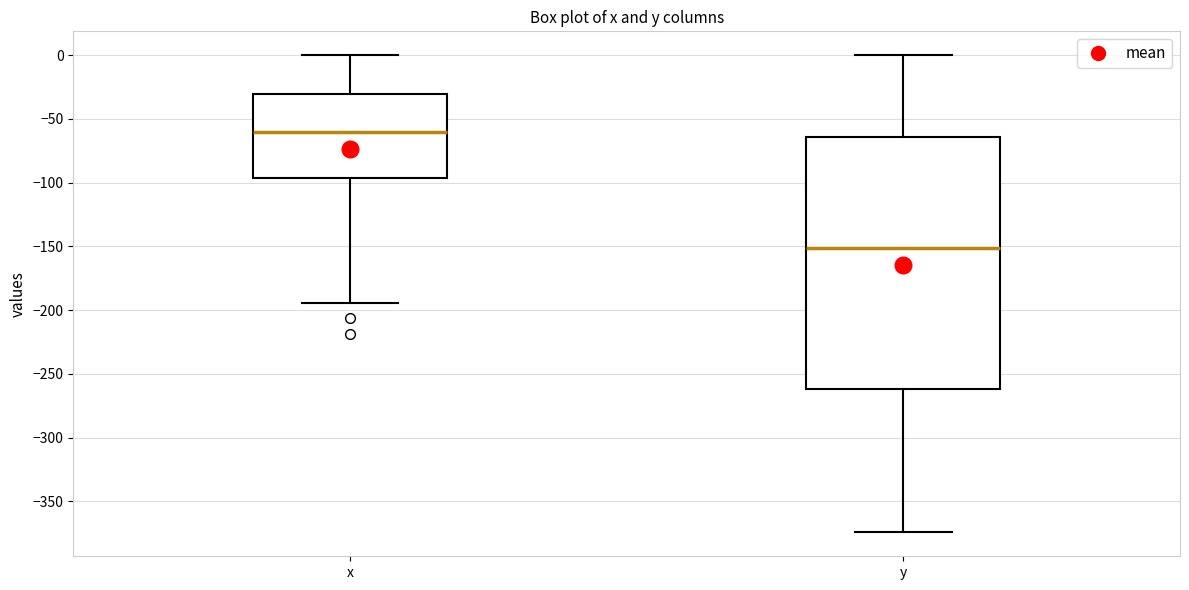

Where is the lower edge of the box for y on the y-axis? The values are not printed on the chart, so give them approximately, as read against the axis.

-260